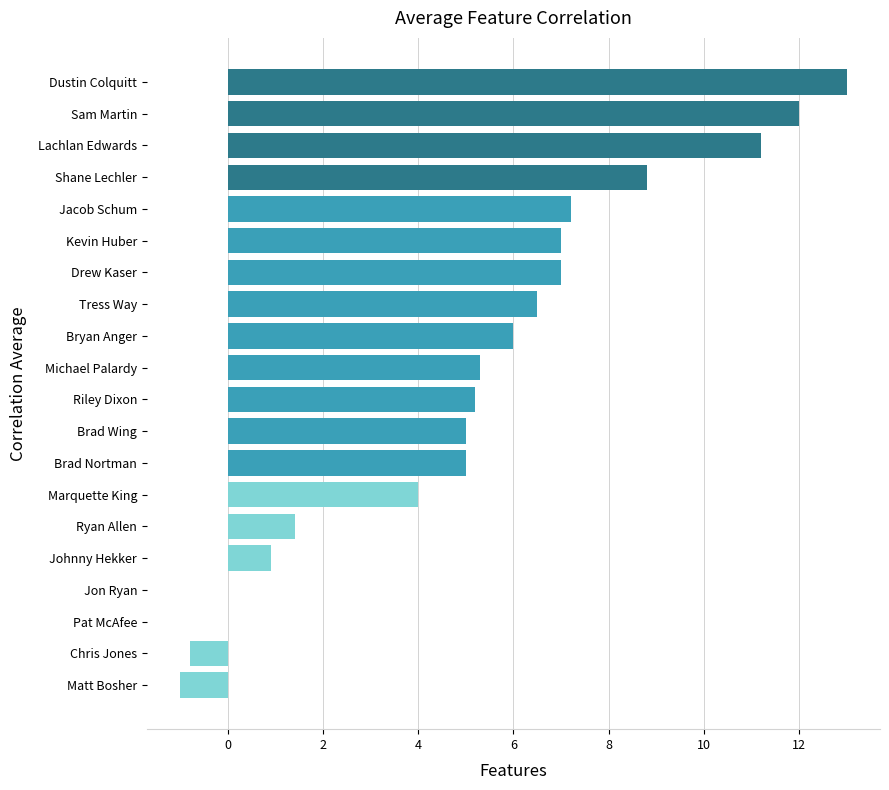

What is the sum of the values at Ryan Allen and Dustin Colquitt?

14.4